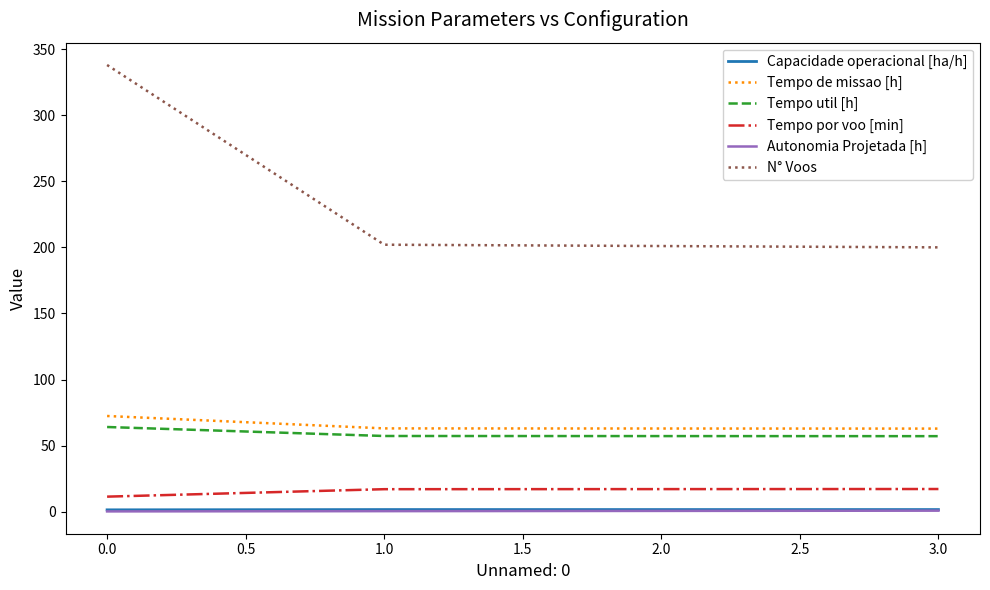

True or false: Autonomia Projetada [h] has more than 2 points higher than both neighbors.

False